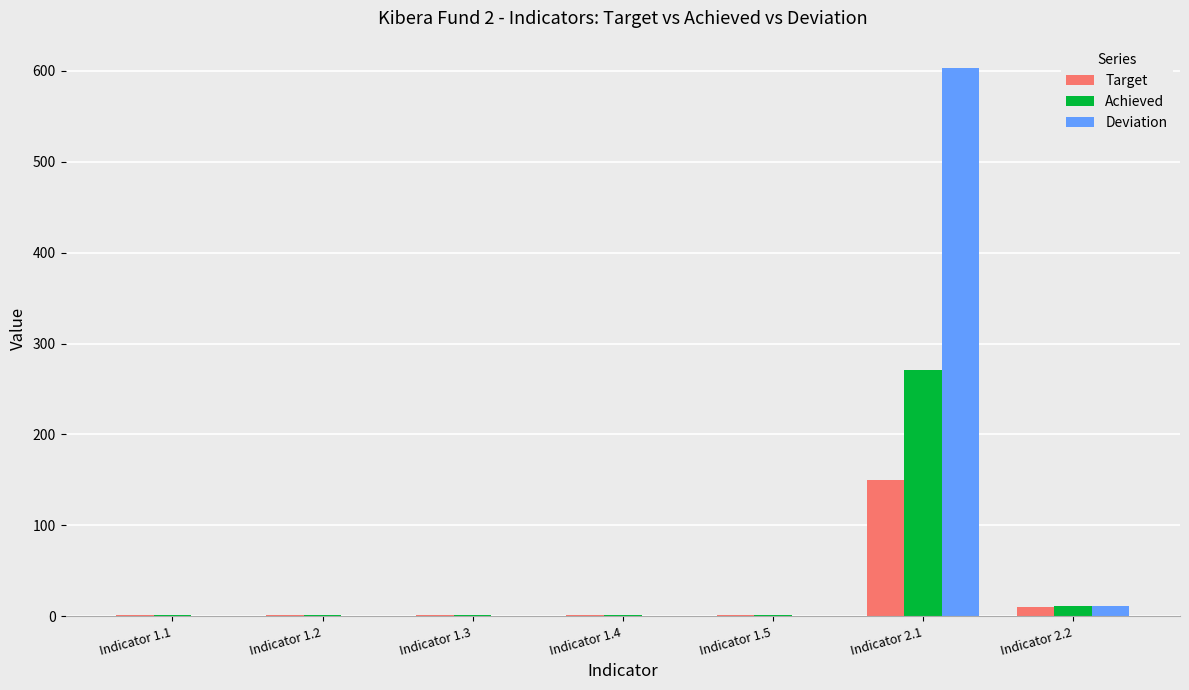

The Achieved series shows 1 at Indicator 1.4. True or false?

True